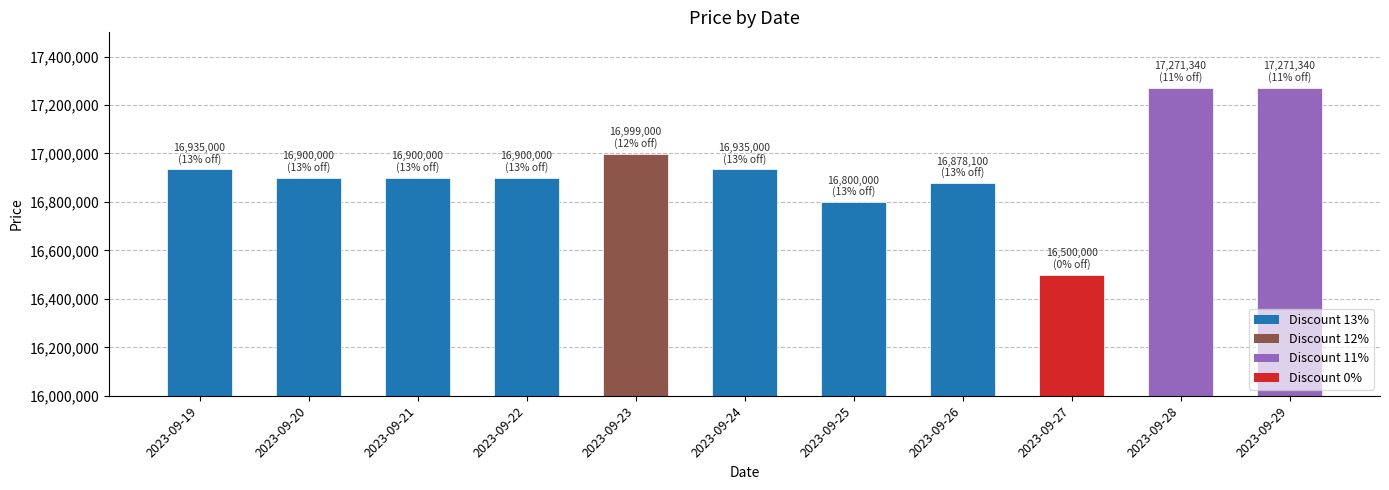

Count the number of categories in the chart.

11